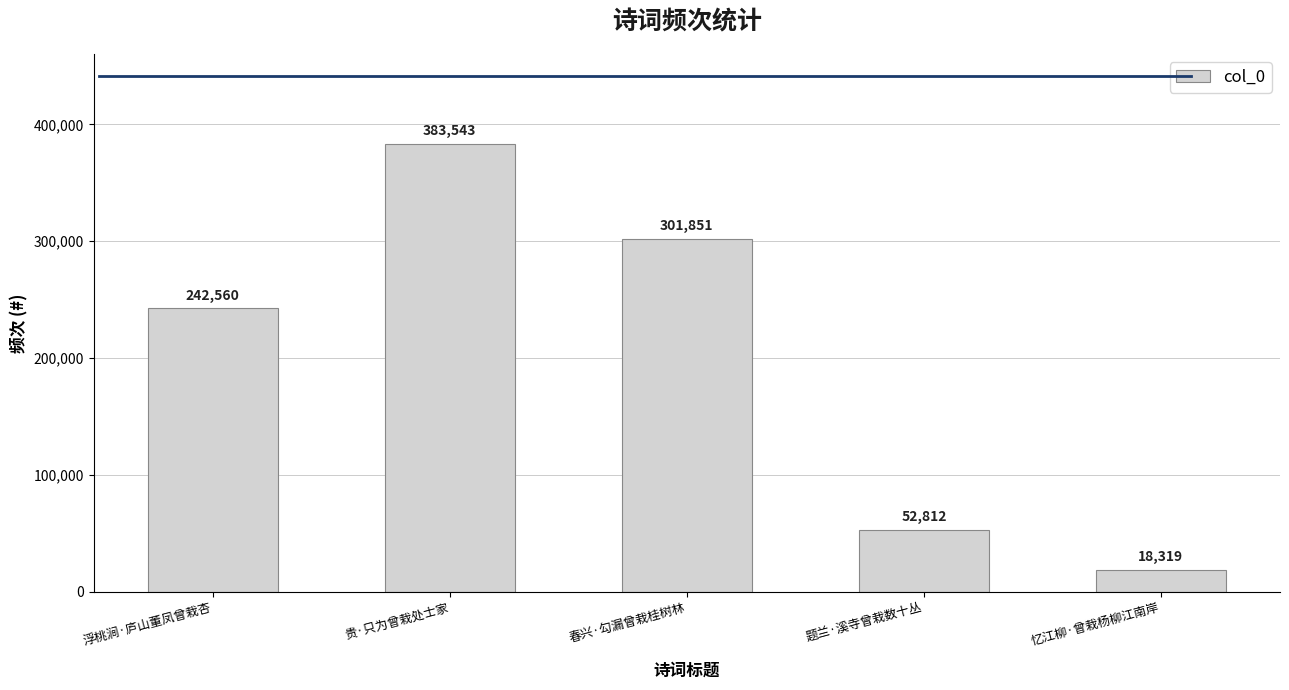

What is the maximum value shown in the chart?

383543